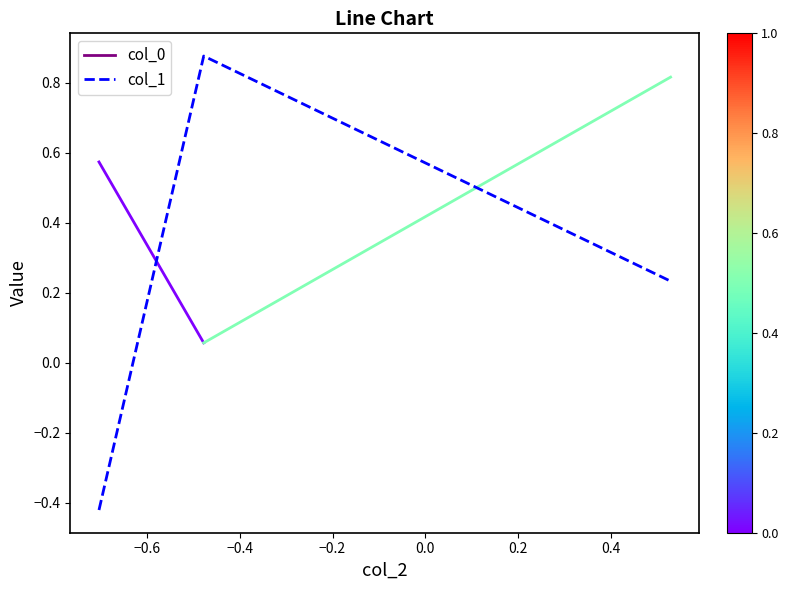

What is the difference between the maximum and minimum values?

1.3